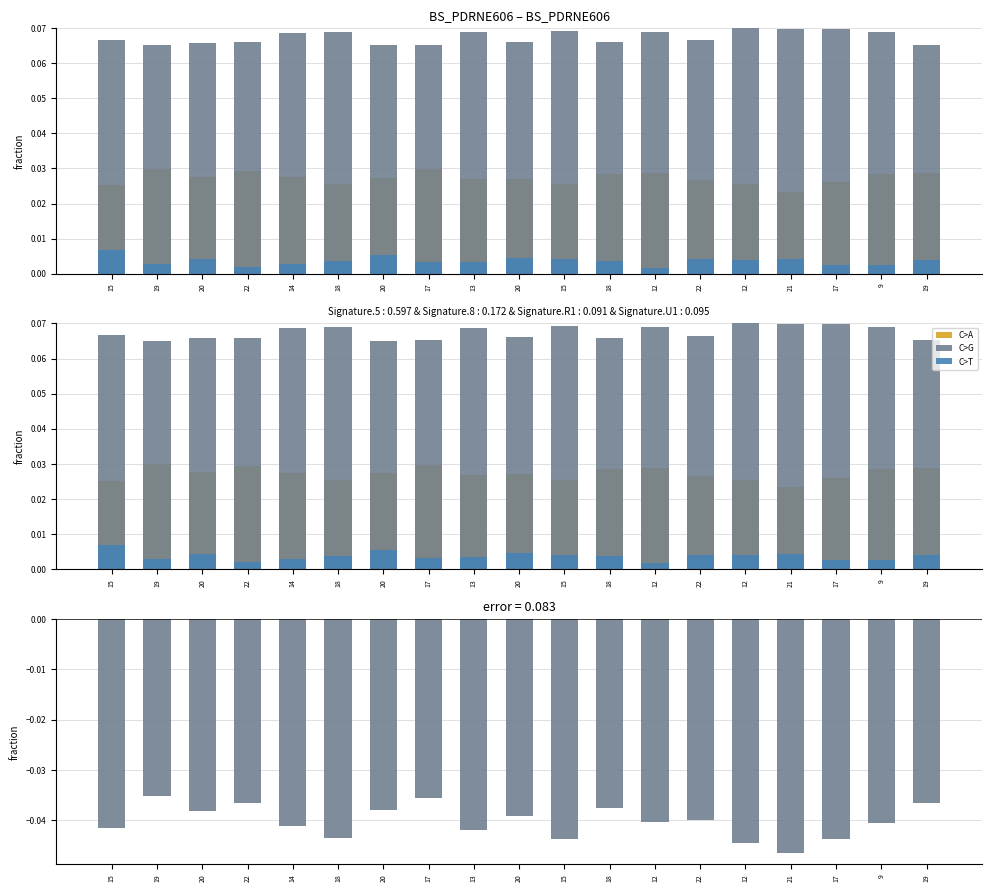

Which series changed the most between 19 and 12?

col_0